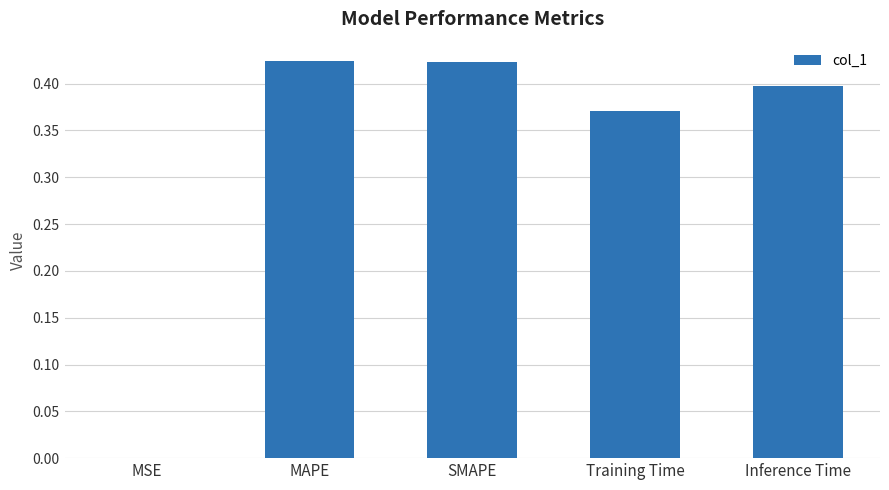

Which has a higher value, MAPE or MSE?

MAPE